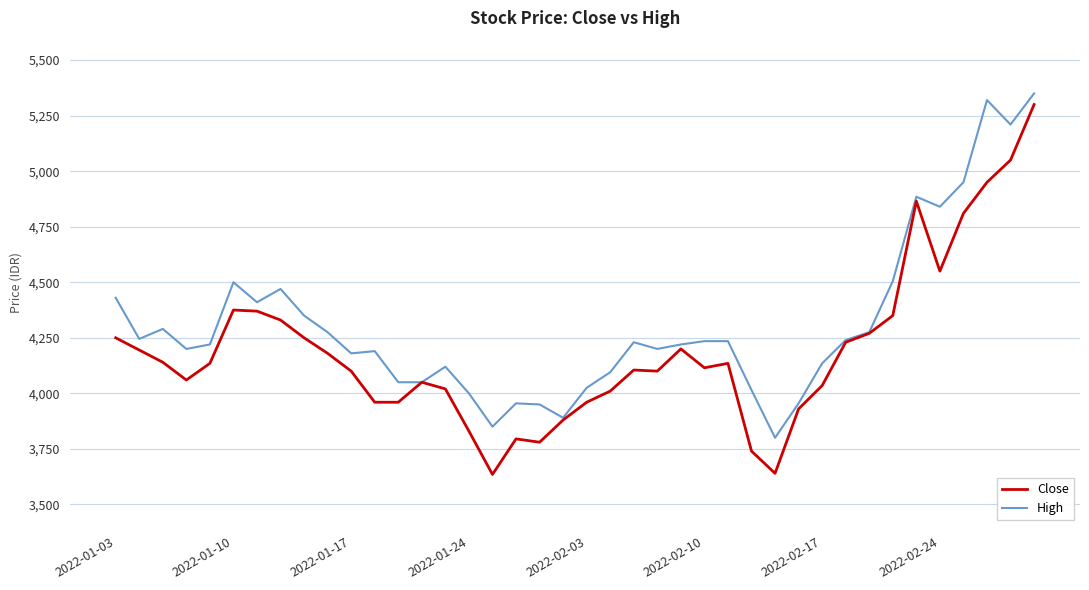

Count the number of categories in the chart.

40